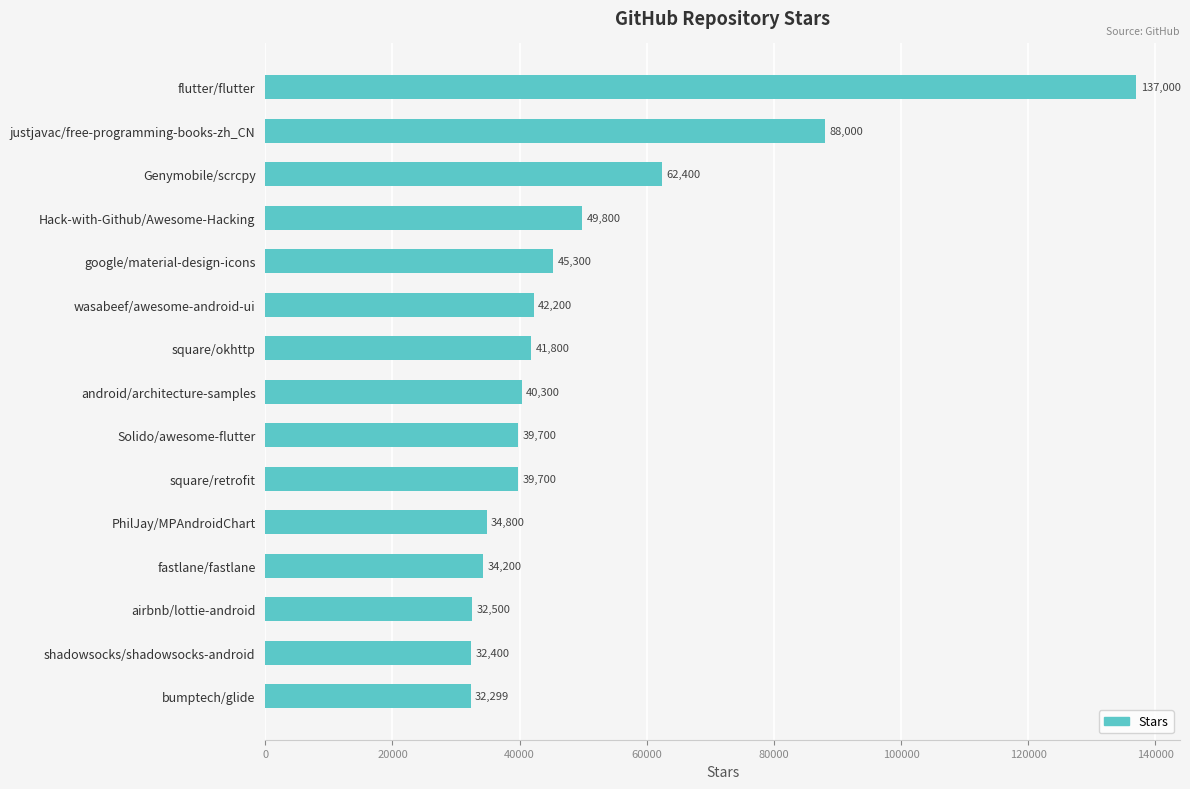

Where is the data nearest to the value 84649?

justjavac/free-programming-books-zh_CN